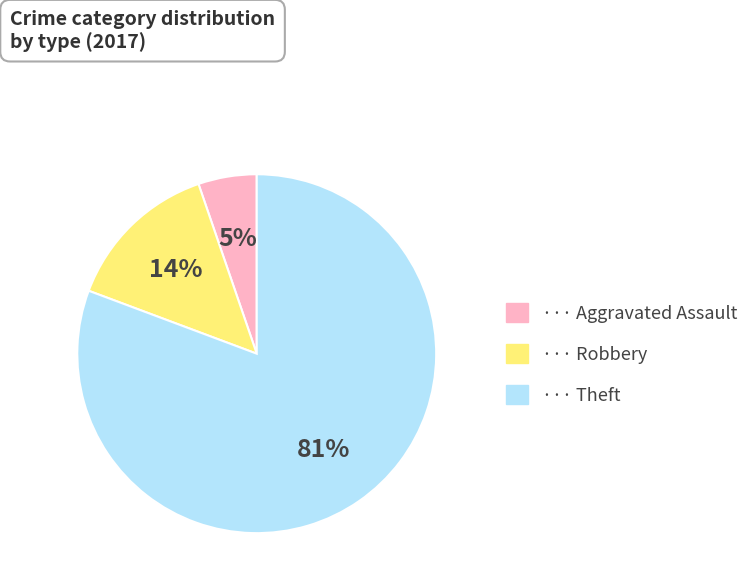

Does any single category account for the majority?

Yes